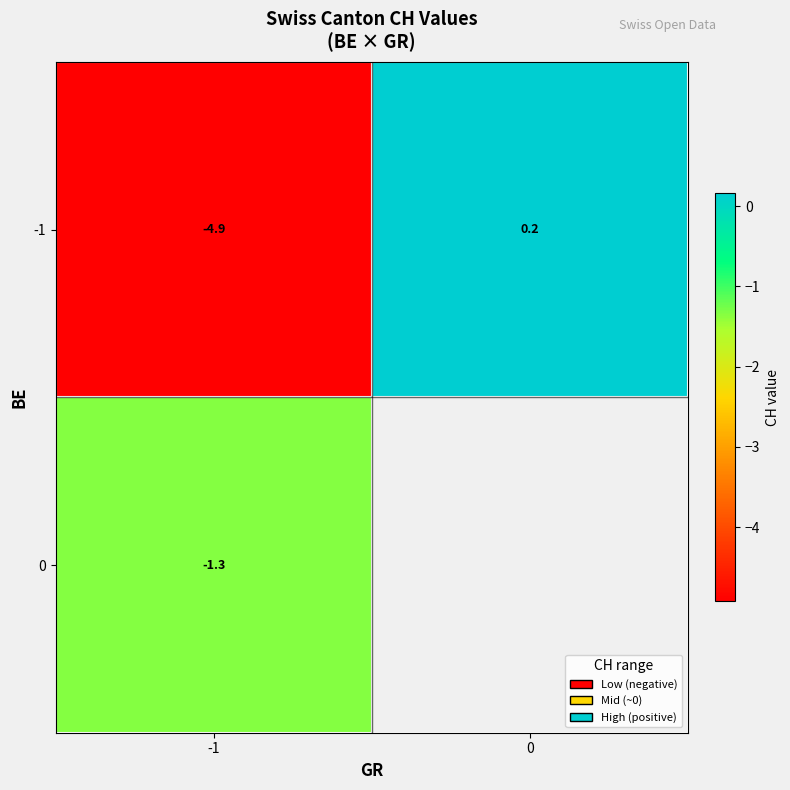

Is it true that -1 equals -4.9 at -1?

True